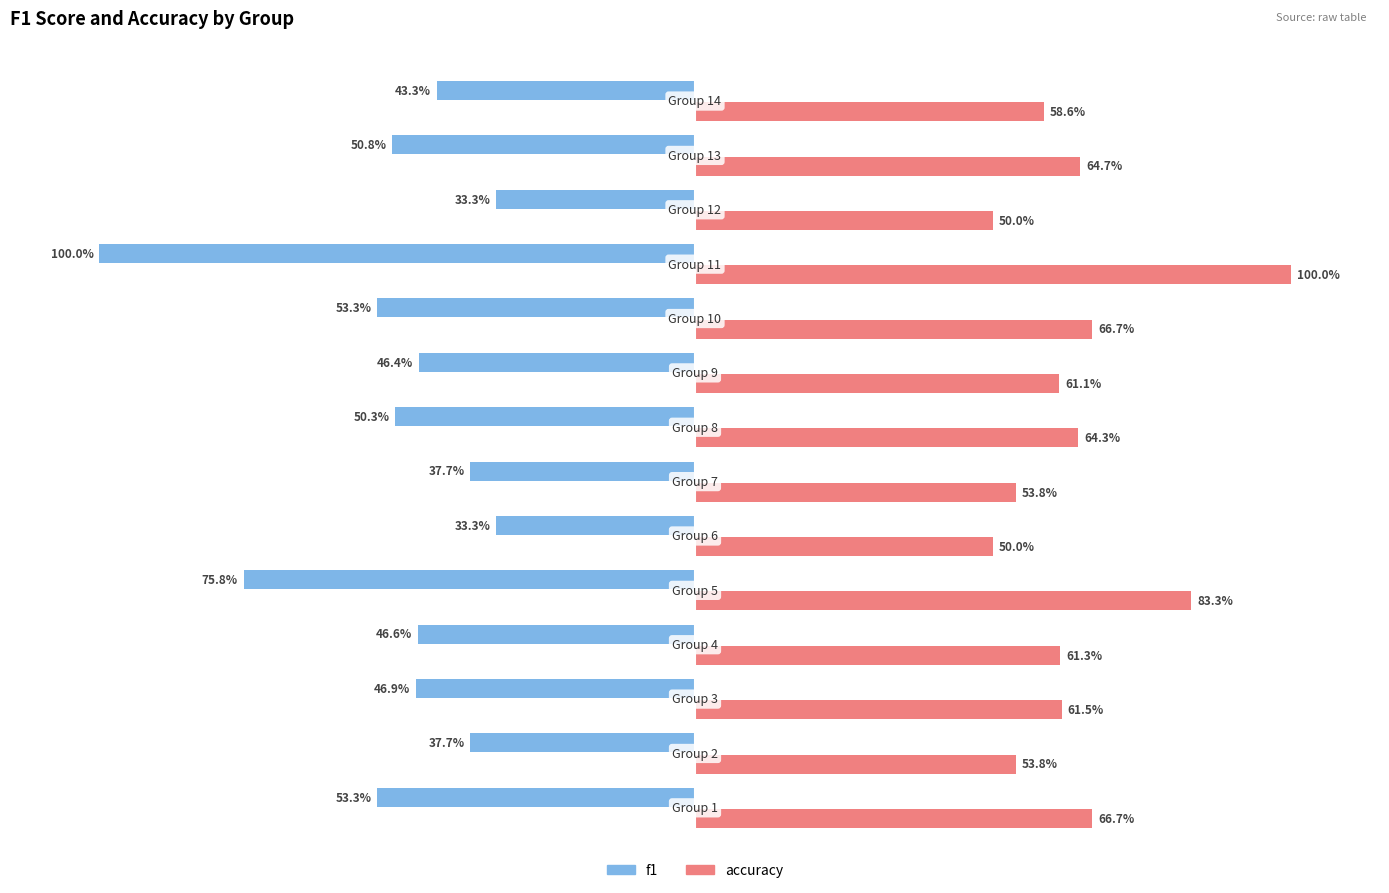

Reading left to right, what are all the values shown in this chart?

f1: 1=0.5	2=0.4	3=0.5	4=0.5	5=0.8	6=0.3	7=0.4	8=0.5	9=0.5	10=0.5	11=1.0	12=0.3	13=0.5	14=0.4
accuracy: 1=0.7	2=0.5	3=0.6	4=0.6	5=0.8	6=0.5	7=0.5	8=0.6	9=0.6	10=0.7	11=1.0	12=0.5	13=0.6	14=0.6